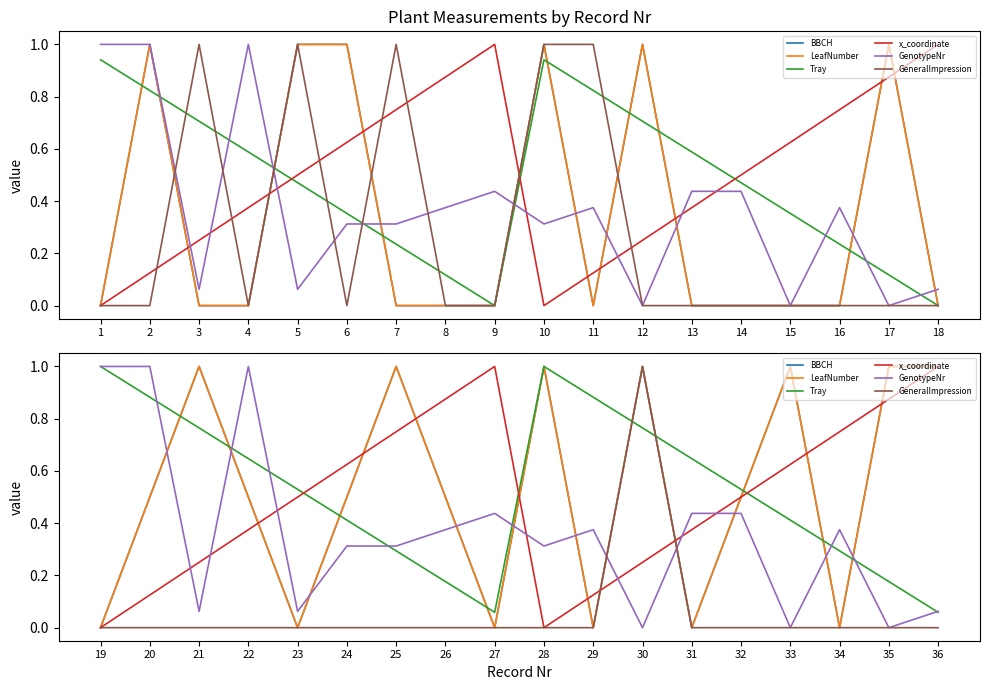

True or false: x_coordinate has a value of 0.6 at 33.

True